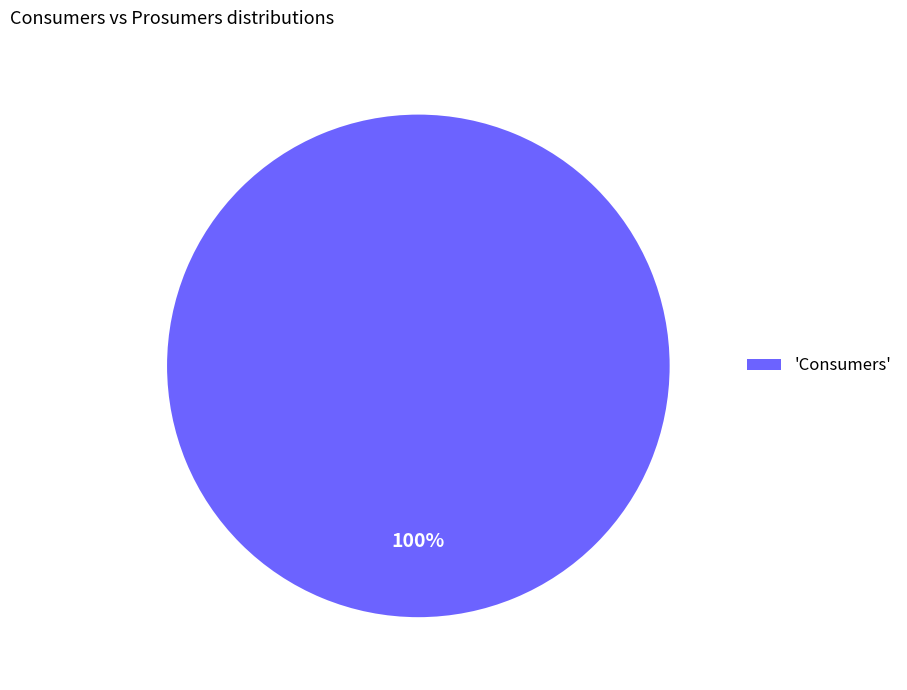

Rank the categories by value from highest to lowest.

'Consumers'